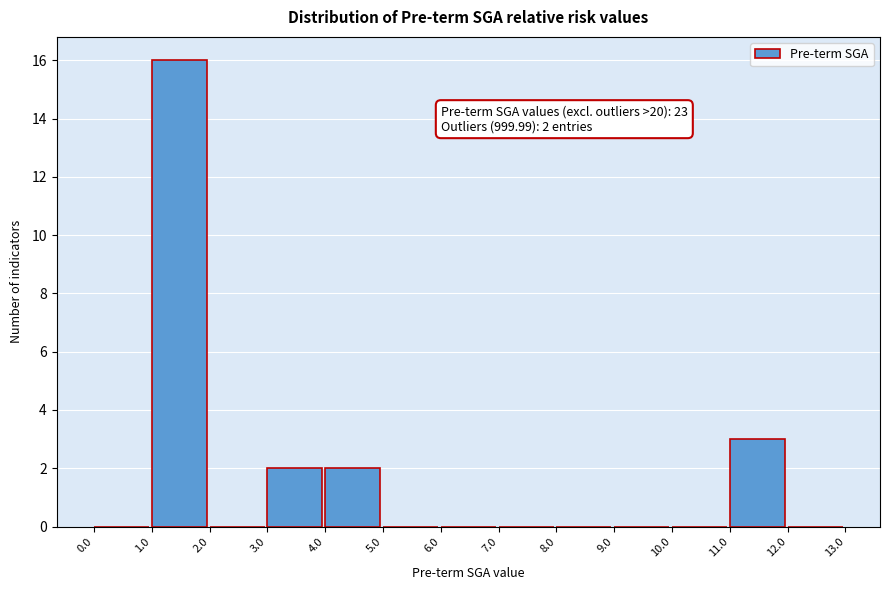

Over which range of the x-axis is the bar tallest?

1.0 to 2.0